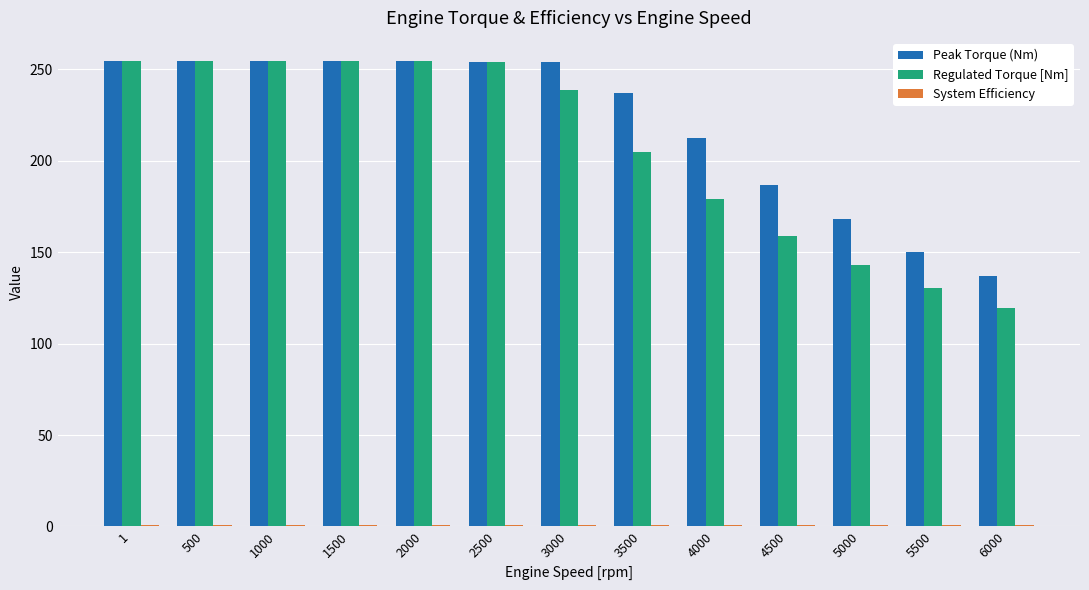

What is the sum of all Regulated Torque [Nm] values?

2701.2